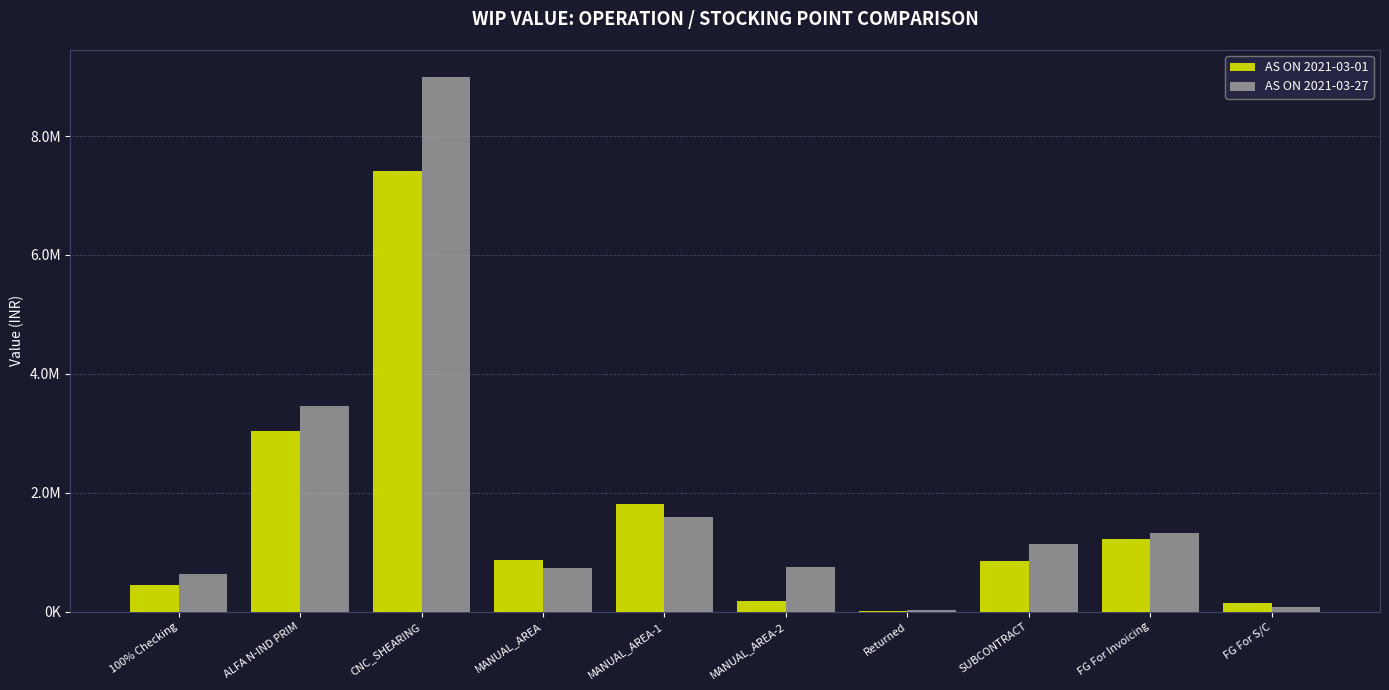

What is the sum of the AS ON 2021-03-27 values at CNC_SHEARING and FG For S/C?

9080825.9